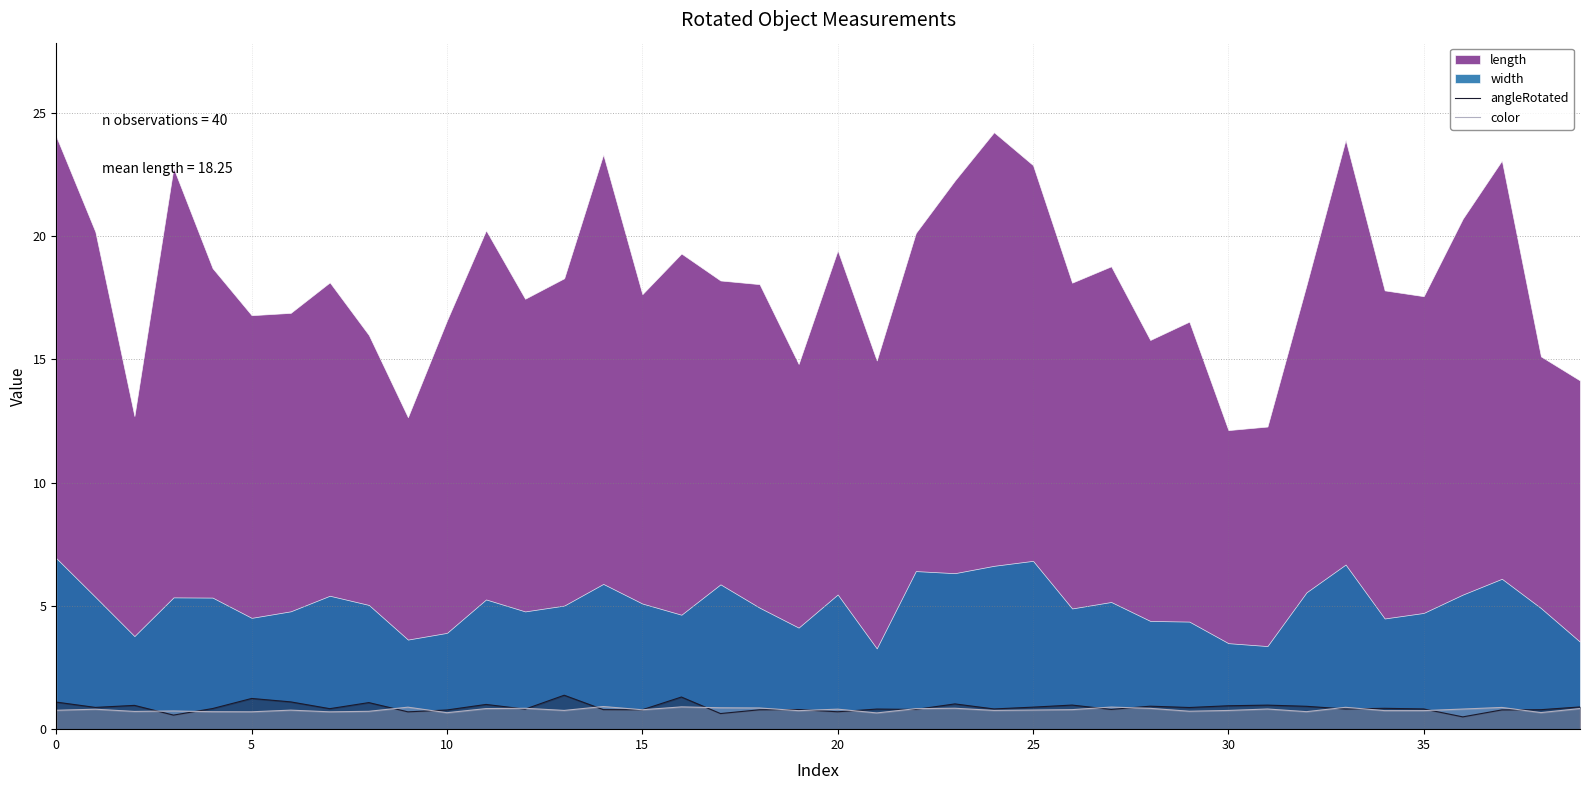

What is the maximum value for color?

0.9